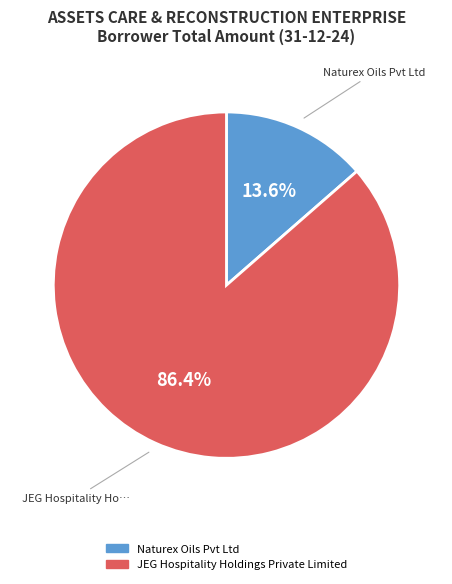

Which has a higher value, JEG Hospitality Holdings Private Limited or Naturex Oils Pvt Ltd?

JEG Hospitality Holdings Private Limited